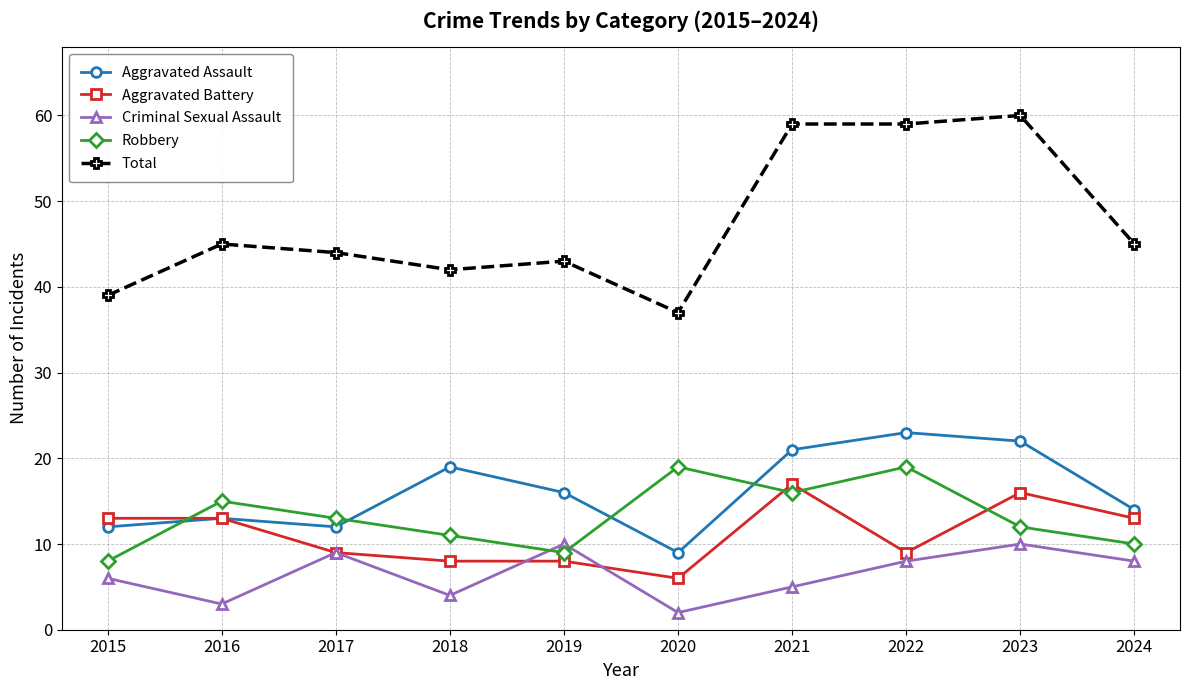

What are all the series names shown in the legend?

Aggravated Assault, Aggravated Battery, Criminal Sexual Assault, Robbery, Total